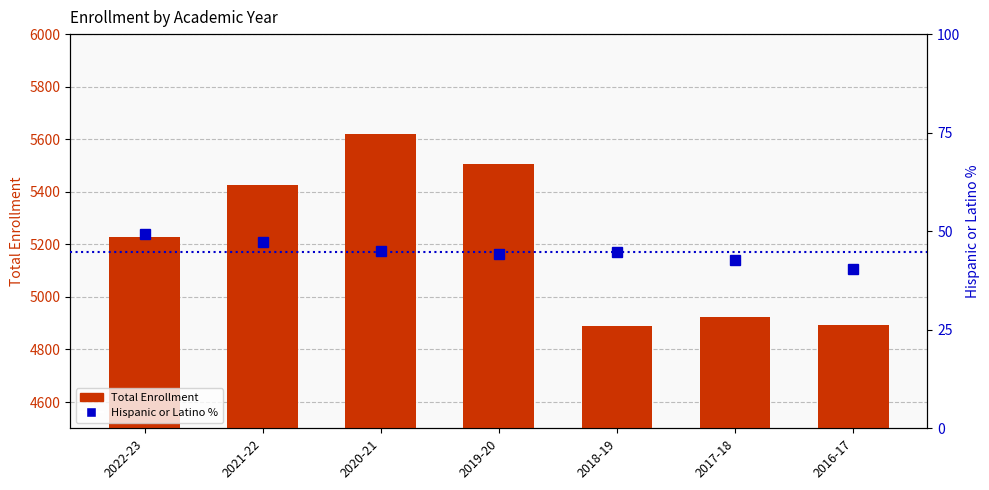

What are all the series names shown in the legend?

Total Enrollment, Hispanic or Latino %